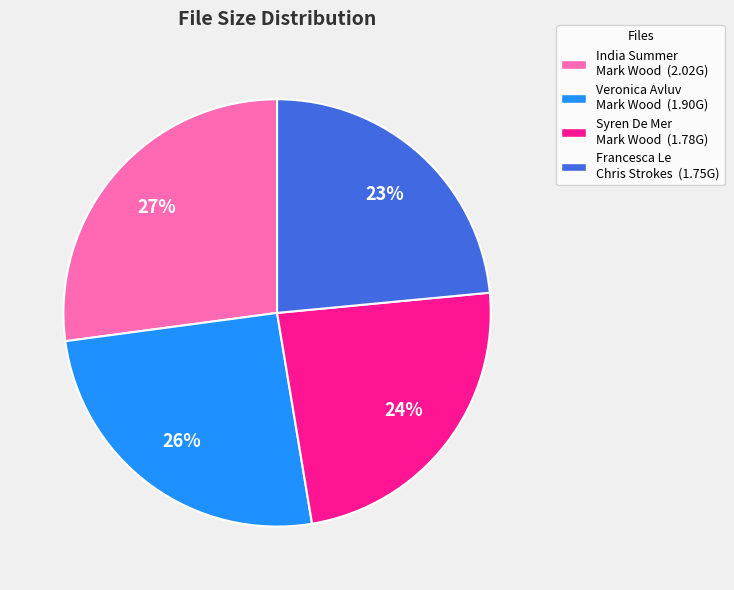

Is it true that India Summer Mark Wood (2.02G) is 38% of the pie?

False